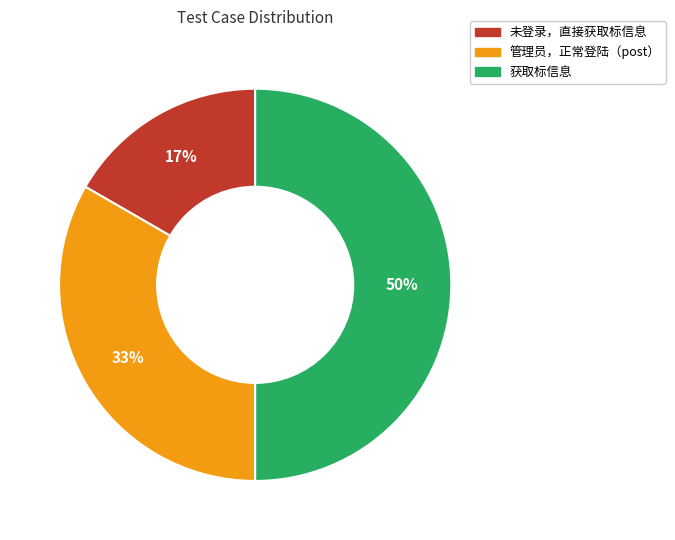

To the nearest percent, what is the average slice percentage?

33%